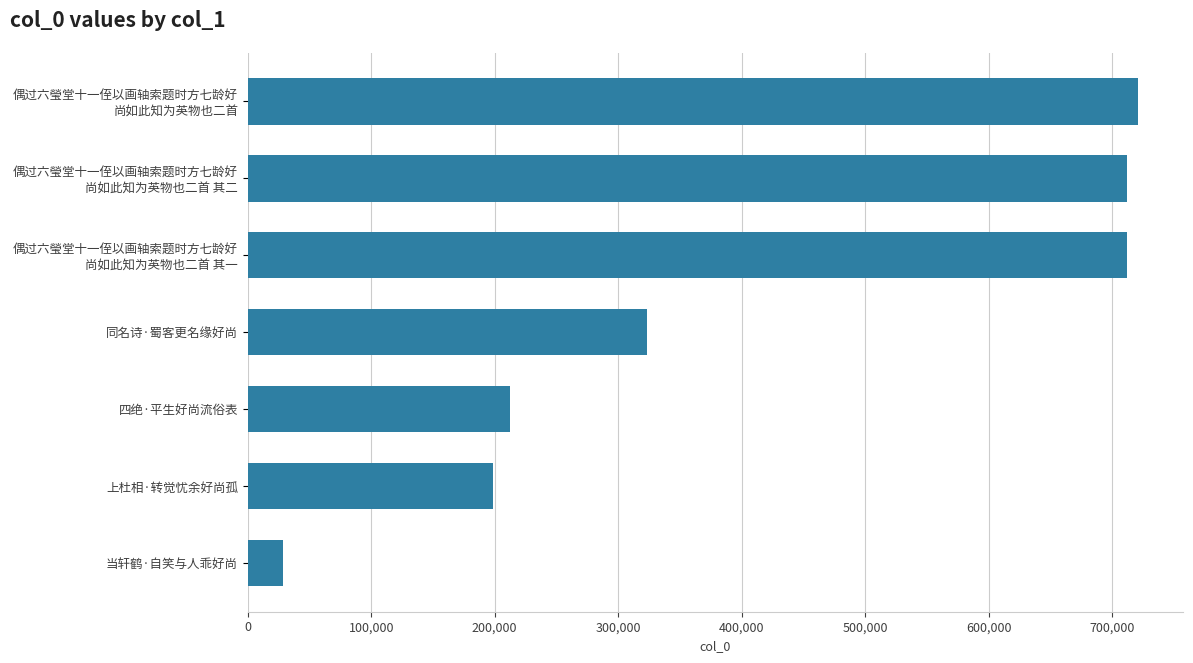

What is the label of the 5th bar from the top?

四绝·平生好尚流俗表